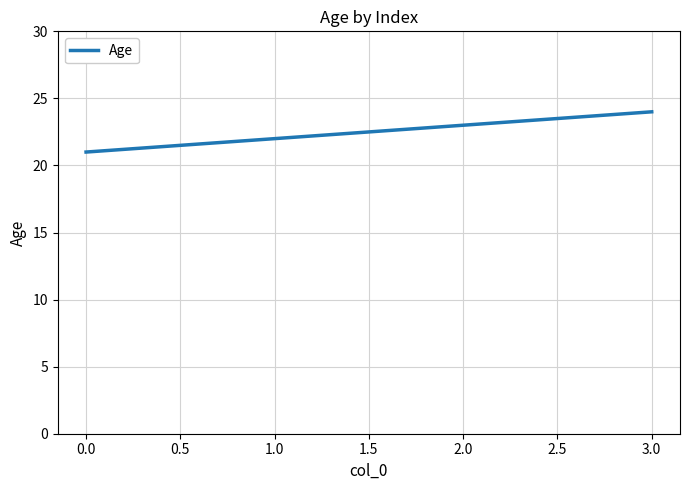

What position from the right is 1.0?

3